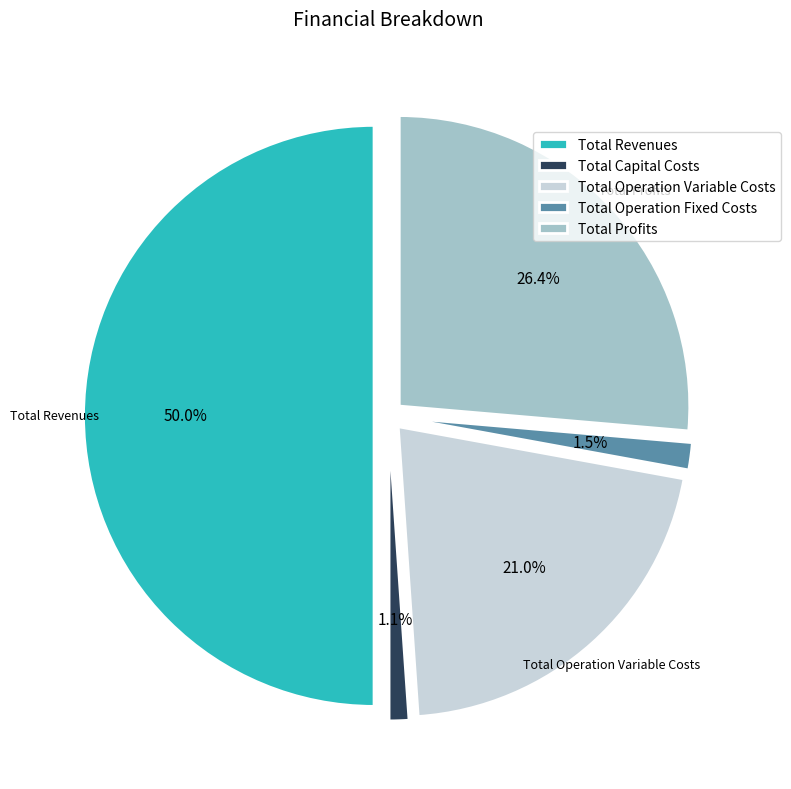

Rank the categories by value from highest to lowest.

Total Revenues, Total Profits, Total Operation Variable Costs, Total Operation Fixed Costs, Total Capital Costs